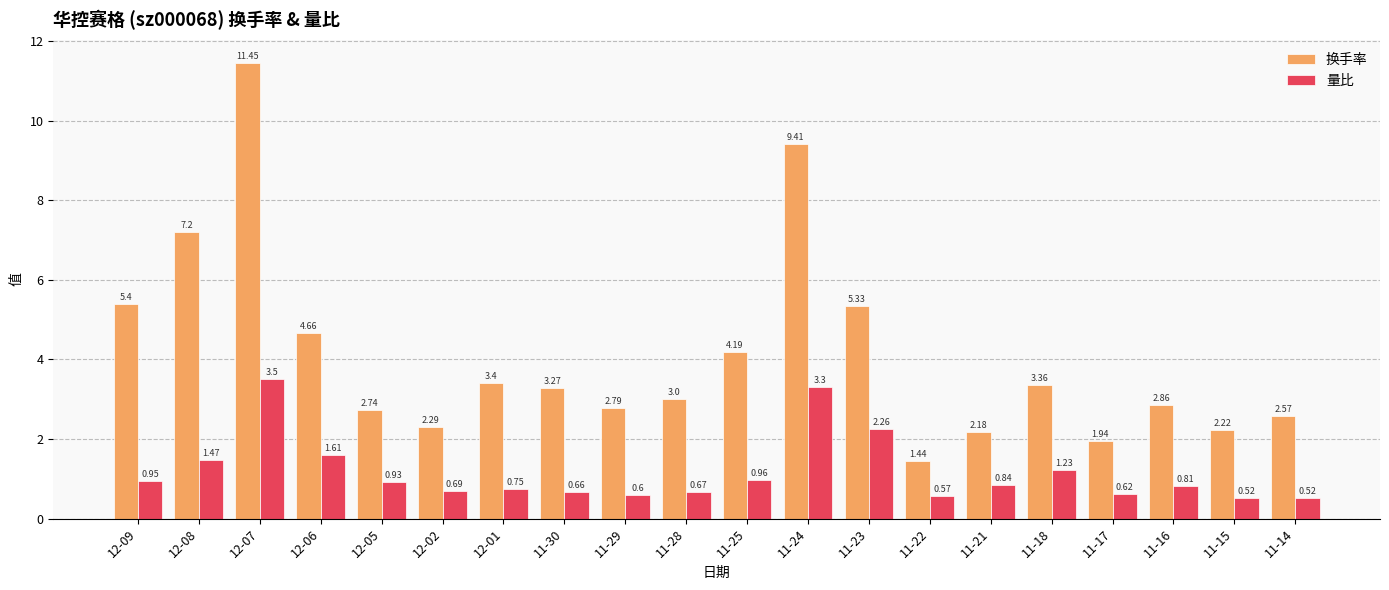

List the series in order of their overall mean, highest first.

换手率, 量比